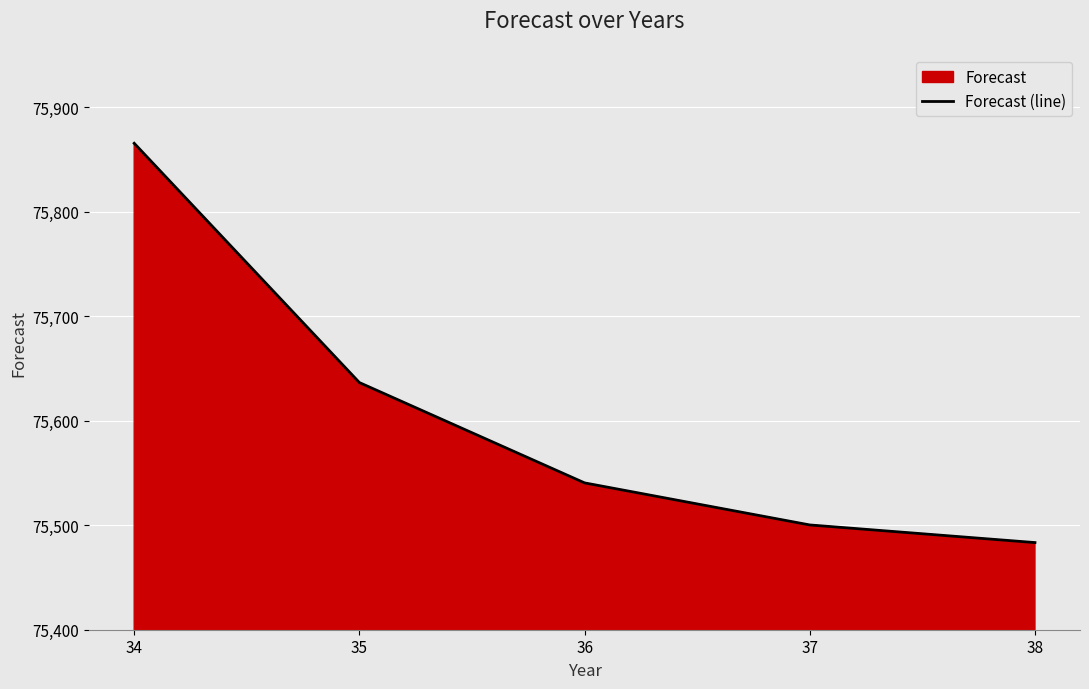

Reading left to right, what are all the values shown in this chart?

75865.3	75636.4	75540.5	75500.2	75483.4